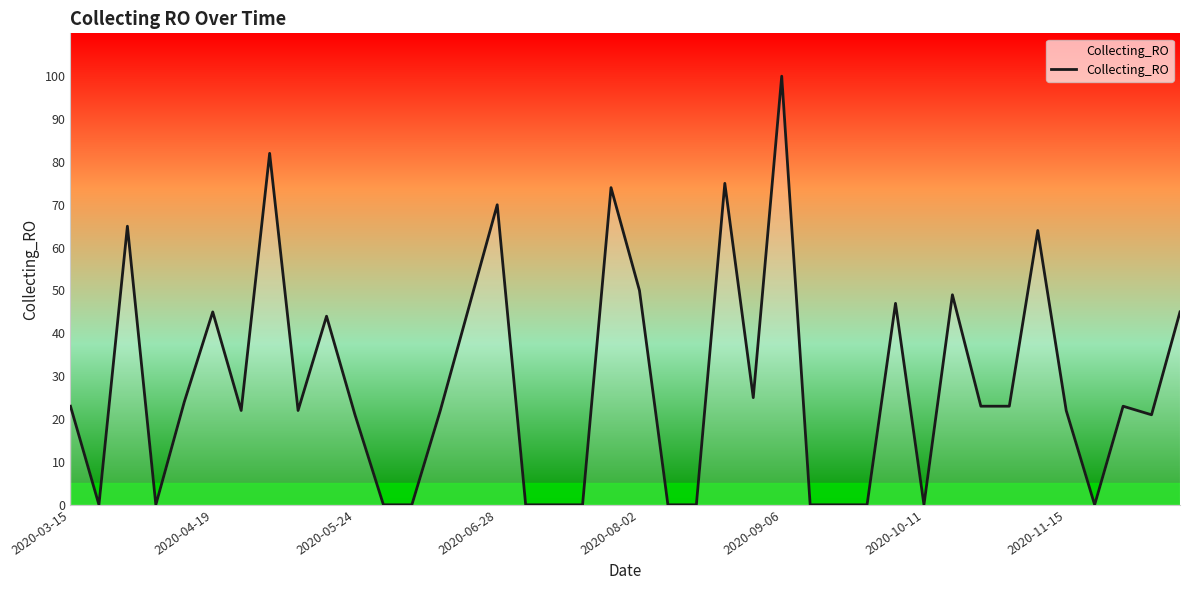

What is the maximum value shown in the chart?

100